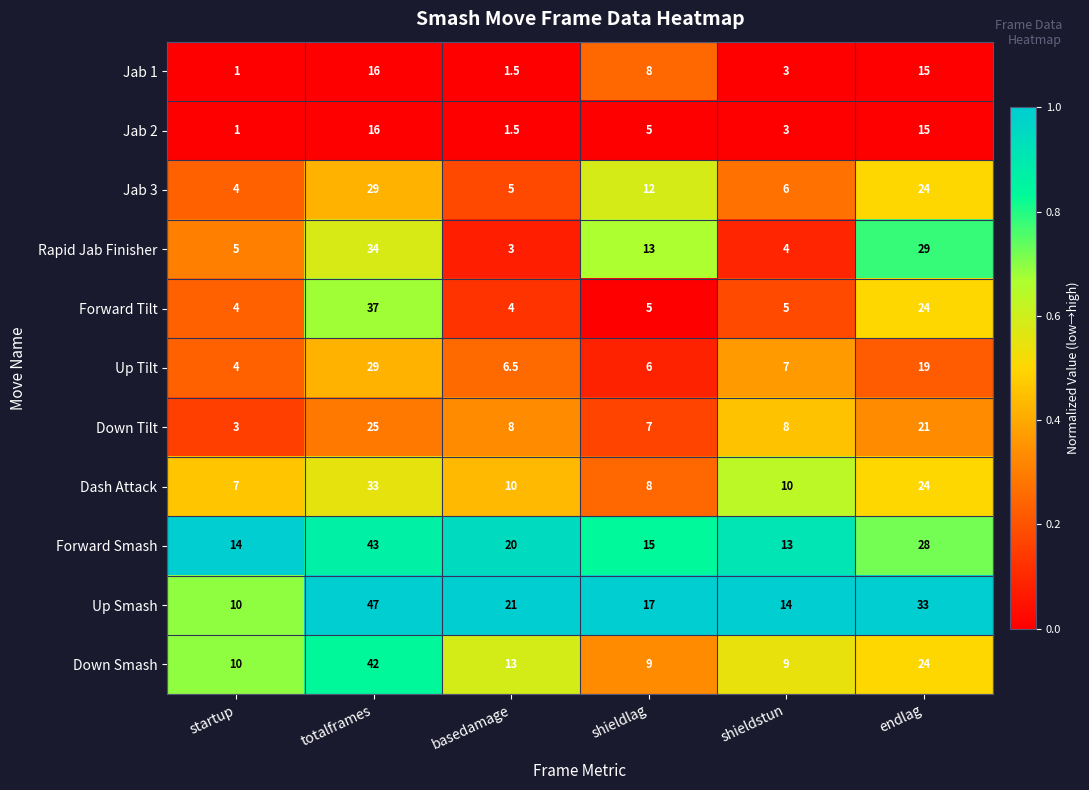

Which category has the highest value across all series?

totalframes